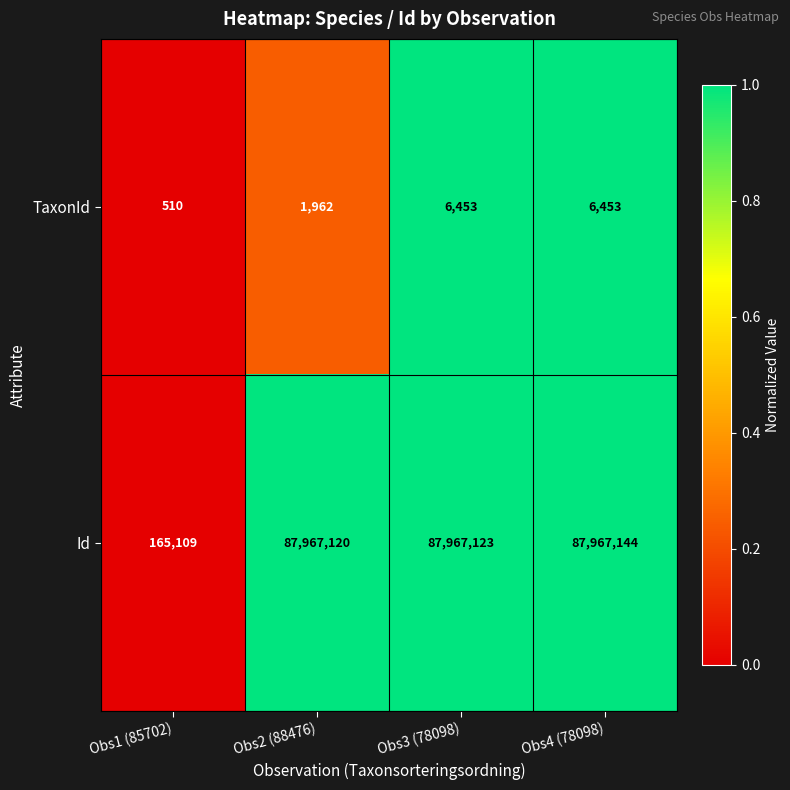

Reading right to left, what are all the values shown in this chart?

TaxonId: 6453	6453	1962	510
Id: 87967144	87967123	87967120	165109